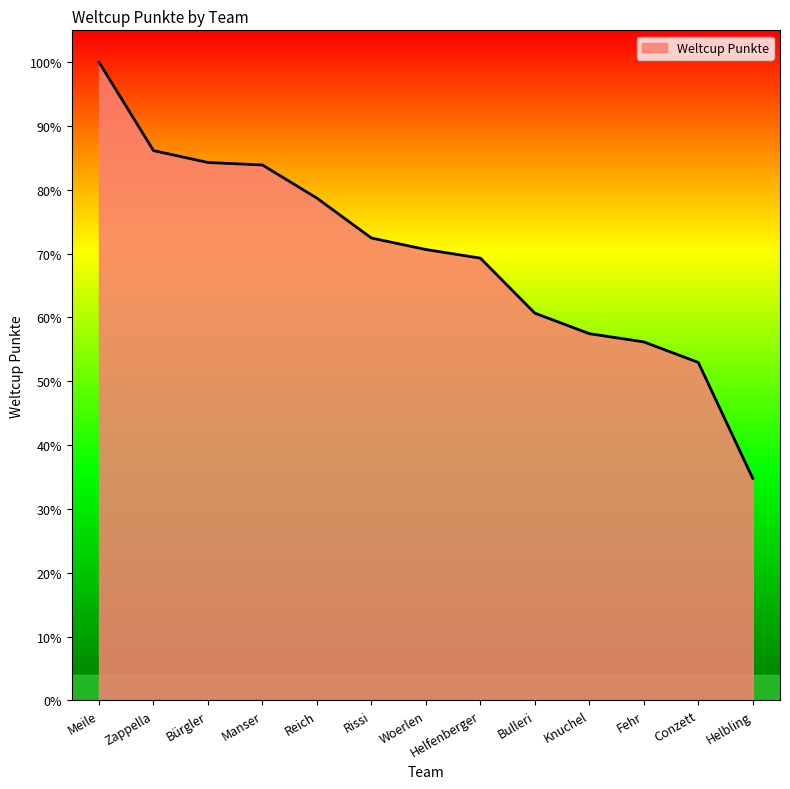

What is the sum of the values at Manser and Knuchel?

4706